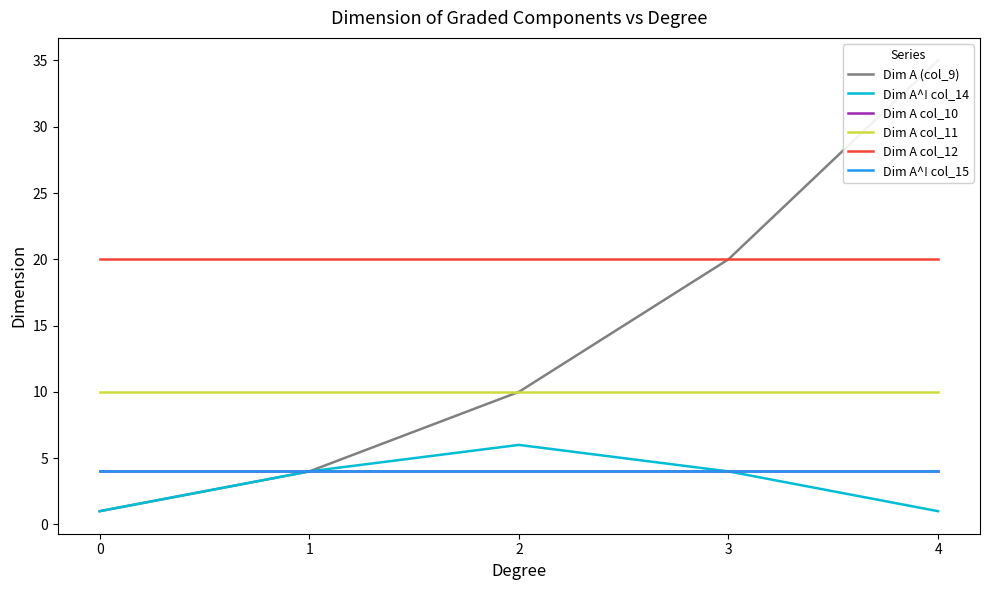

What is the minimum value for Dim A^! col_15?

4